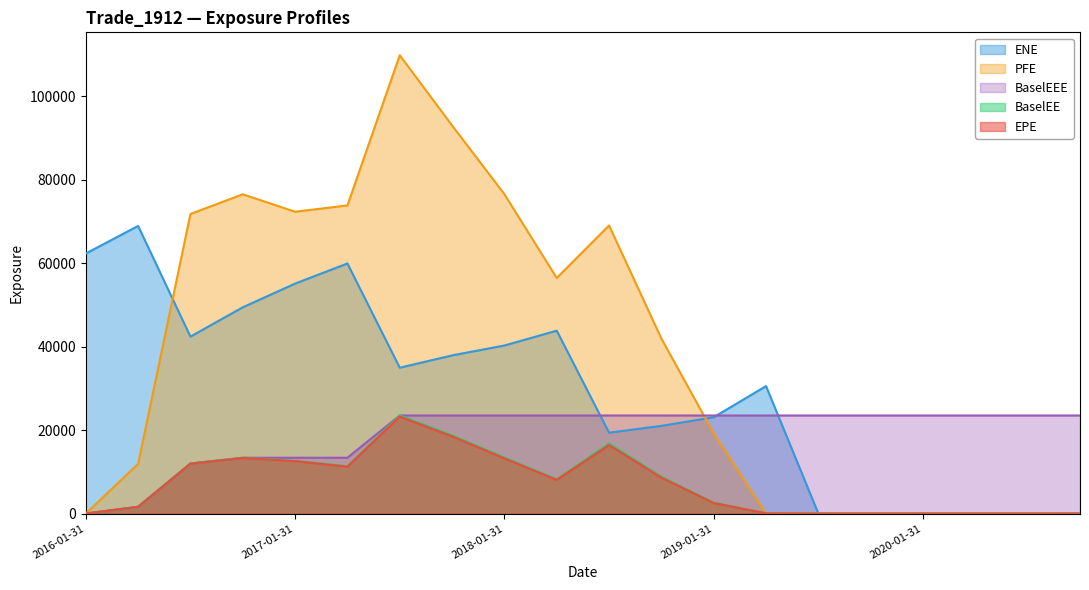

Is it true that BaselEEE equals 33694.6 at 2020-07-31?

False